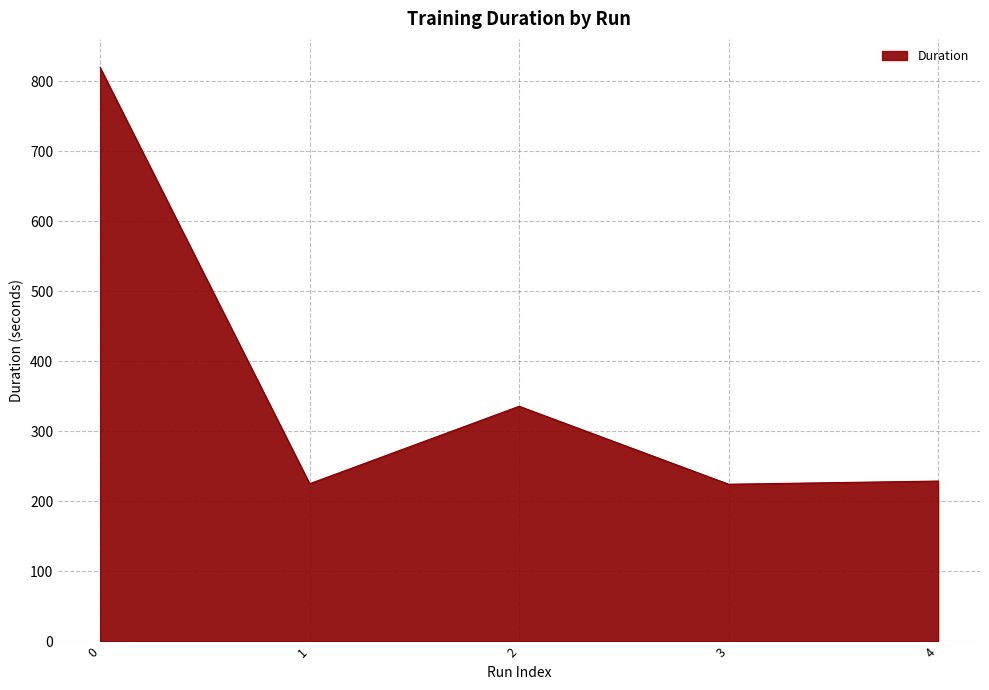

Is it true that the value at 0 is 271.3?

False